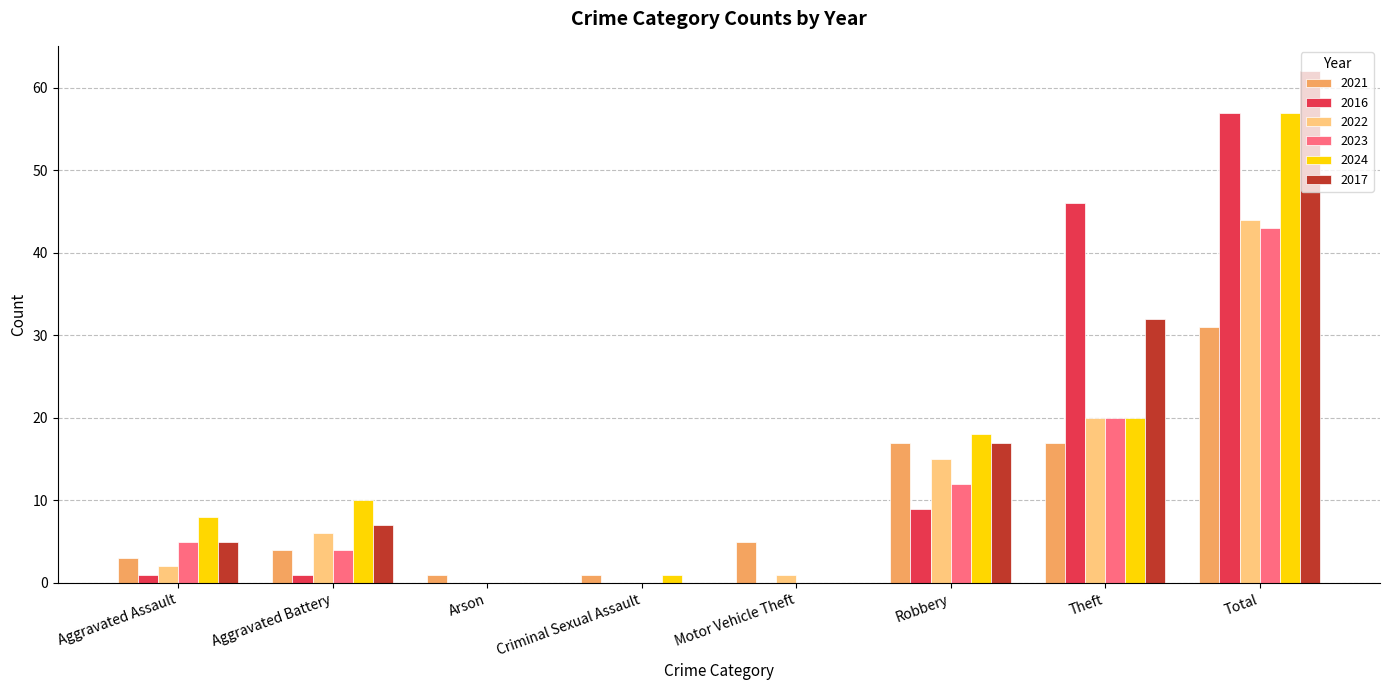

What is the sum of all 2021 values?

79